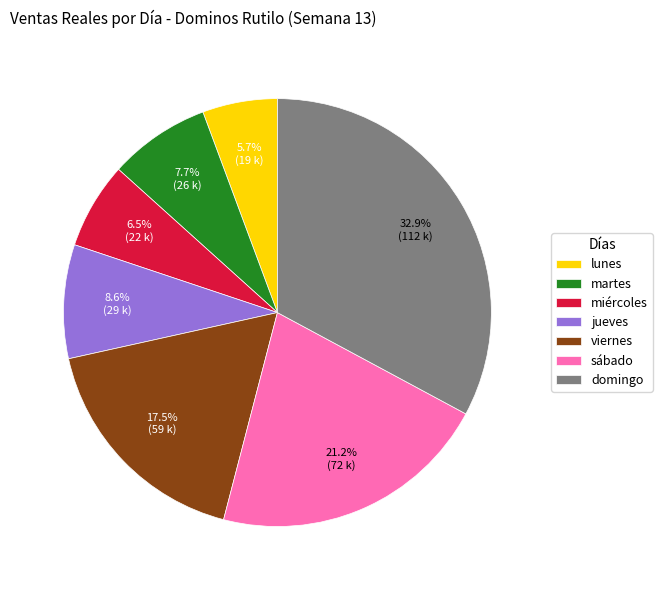

Is lunes the majority of the pie?

No